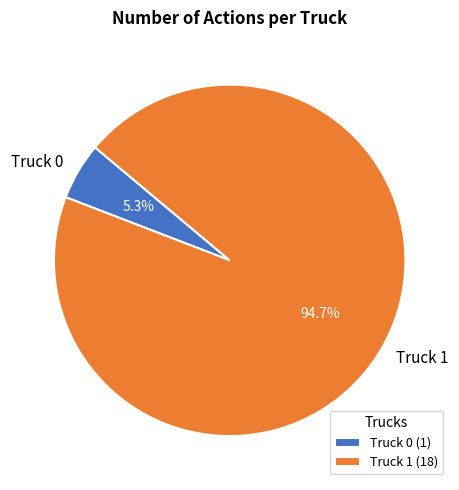

Which category has the smallest portion of the pie?

Truck 0